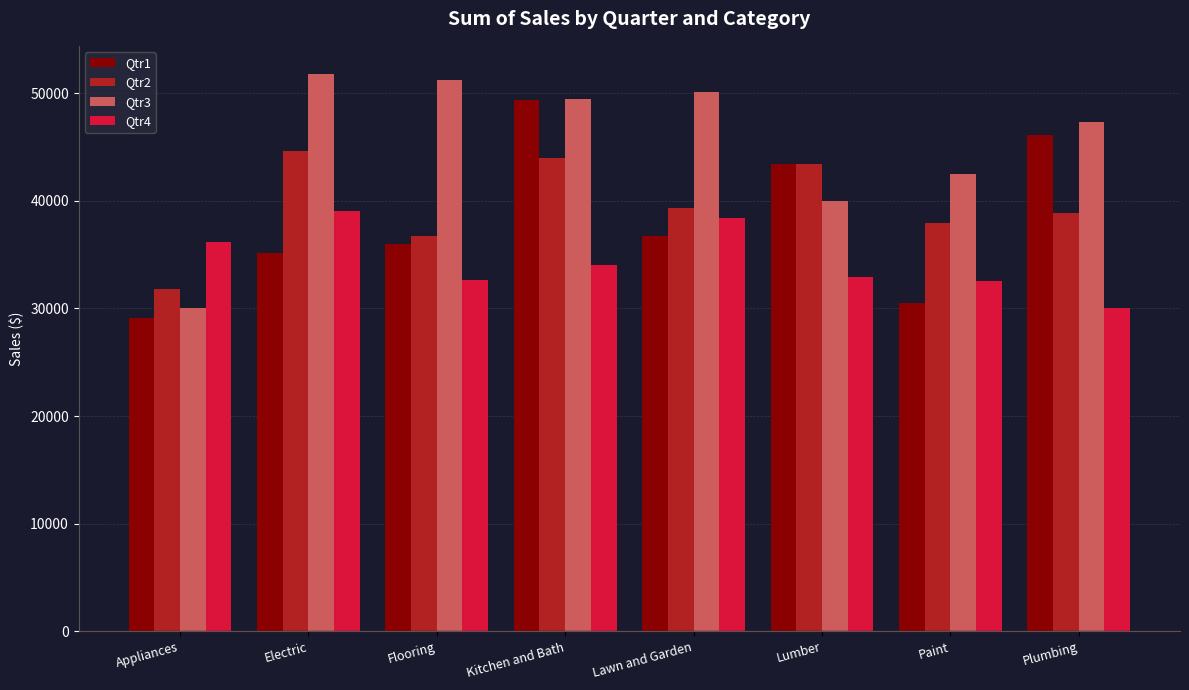

What is the difference between the Qtr1 values at Lawn and Garden and Lumber?

6698.3